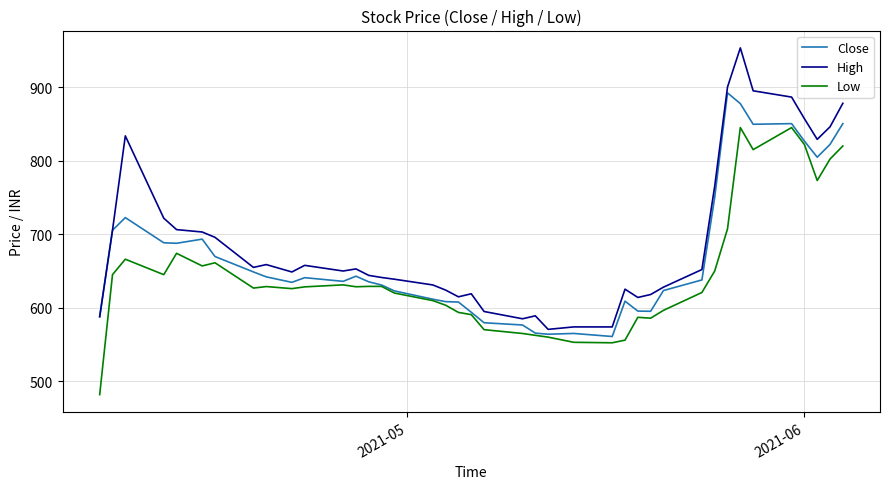

True or false: High and Low cross at least once.

False